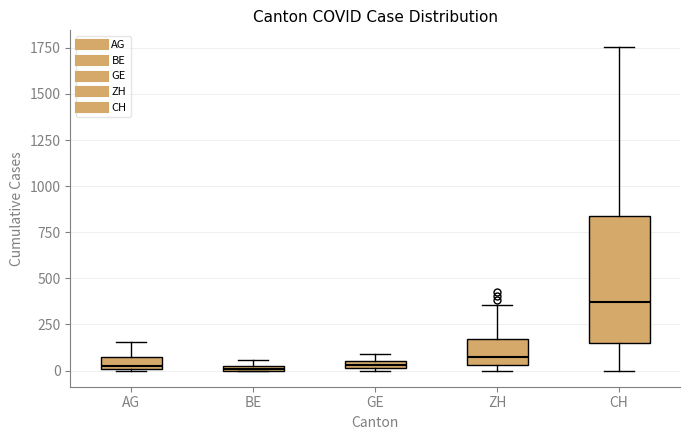

Where is the upper edge of the box for BE on the y-axis? The values are not printed on the chart, so give them approximately, as read against the axis.

50